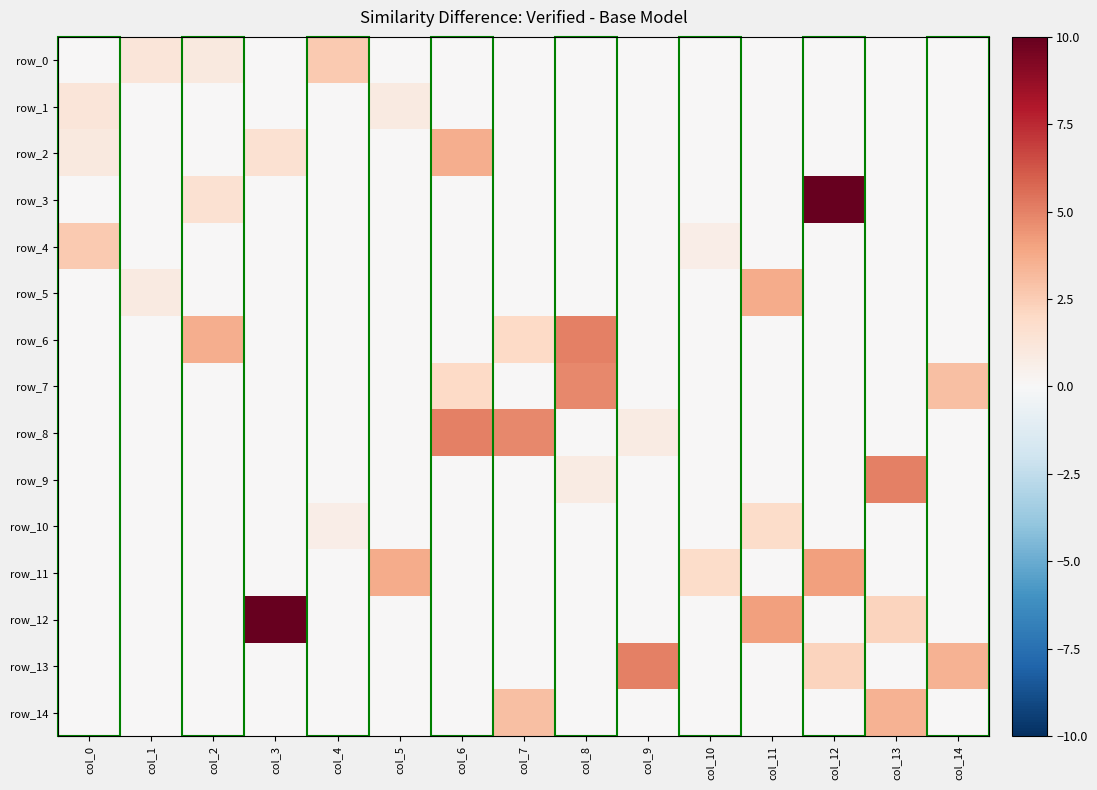

Reading left to right, extract all data points from this chart.

row_0: col_0=0.0	col_1=1.2	col_2=1.0	col_3=0.0	col_4=2.6	col_5=0.0	col_6=0.0	col_7=0.0	col_8=0.0	col_9=0.0	col_10=0.0	col_11=0.0	col_12=0.0	col_13=0.0	col_14=0.0
row_1: col_0=1.2	col_1=0.0	col_2=0.0	col_3=0.0	col_4=0.0	col_5=0.9	col_6=0.0	col_7=0.0	col_8=0.0	col_9=0.0	col_10=0.0	col_11=0.0	col_12=0.0	col_13=0.0	col_14=0.0
row_2: col_0=1.0	col_1=0.0	col_2=0.0	col_3=1.5	col_4=0.0	col_5=0.0	col_6=3.6	col_7=0.0	col_8=0.0	col_9=0.0	col_10=0.0	col_11=0.0	col_12=0.0	col_13=0.0	col_14=0.0
row_3: col_0=0.0	col_1=0.0	col_2=1.5	col_3=0.0	col_4=0.0	col_5=0.0	col_6=0.0	col_7=0.0	col_8=0.0	col_9=0.0	col_10=0.0	col_11=0.0	col_12=10.0	col_13=0.0	col_14=0.0
row_4: col_0=2.6	col_1=0.0	col_2=0.0	col_3=0.0	col_4=0.0	col_5=0.0	col_6=0.0	col_7=0.0	col_8=0.0	col_9=0.0	col_10=0.7	col_11=0.0	col_12=0.0	col_13=0.0	col_14=0.0
row_5: col_0=0.0	col_1=0.9	col_2=0.0	col_3=0.0	col_4=0.0	col_5=0.0	col_6=0.0	col_7=0.0	col_8=0.0	col_9=0.0	col_10=0.0	col_11=3.7	col_12=0.0	col_13=0.0	col_14=0.0
row_6: col_0=0.0	col_1=0.0	col_2=3.6	col_3=0.0	col_4=0.0	col_5=0.0	col_6=0.0	col_7=2.0	col_8=5.0	col_9=0.0	col_10=0.0	col_11=0.0	col_12=0.0	col_13=0.0	col_14=0.0
row_7: col_0=0.0	col_1=0.0	col_2=0.0	col_3=0.0	col_4=0.0	col_5=0.0	col_6=2.0	col_7=0.0	col_8=4.8	col_9=0.0	col_10=0.0	col_11=0.0	col_12=0.0	col_13=0.0	col_14=3.0
row_8: col_0=0.0	col_1=0.0	col_2=0.0	col_3=0.0	col_4=0.0	col_5=0.0	col_6=5.0	col_7=4.8	col_8=0.0	col_9=0.8	col_10=0.0	col_11=0.0	col_12=0.0	col_13=0.0	col_14=0.0
row_9: col_0=0.0	col_1=0.0	col_2=0.0	col_3=0.0	col_4=0.0	col_5=0.0	col_6=0.0	col_7=0.0	col_8=0.8	col_9=0.0	col_10=0.0	col_11=0.0	col_12=0.0	col_13=5.0	col_14=0.0
row_10: col_0=0.0	col_1=0.0	col_2=0.0	col_3=0.0	col_4=0.7	col_5=0.0	col_6=0.0	col_7=0.0	col_8=0.0	col_9=0.0	col_10=0.0	col_11=1.8	col_12=0.0	col_13=0.0	col_14=0.0
row_11: col_0=0.0	col_1=0.0	col_2=0.0	col_3=0.0	col_4=0.0	col_5=3.7	col_6=0.0	col_7=0.0	col_8=0.0	col_9=0.0	col_10=1.8	col_11=0.0	col_12=4.1	col_13=0.0	col_14=0.0
row_12: col_0=0.0	col_1=0.0	col_2=0.0	col_3=10.0	col_4=0.0	col_5=0.0	col_6=0.0	col_7=0.0	col_8=0.0	col_9=0.0	col_10=0.0	col_11=4.1	col_12=0.0	col_13=2.2	col_14=0.0
row_13: col_0=0.0	col_1=0.0	col_2=0.0	col_3=0.0	col_4=0.0	col_5=0.0	col_6=0.0	col_7=0.0	col_8=0.0	col_9=5.0	col_10=0.0	col_11=0.0	col_12=2.2	col_13=0.0	col_14=3.5
row_14: col_0=0.0	col_1=0.0	col_2=0.0	col_3=0.0	col_4=0.0	col_5=0.0	col_6=0.0	col_7=3.0	col_8=0.0	col_9=0.0	col_10=0.0	col_11=0.0	col_12=0.0	col_13=3.5	col_14=0.0